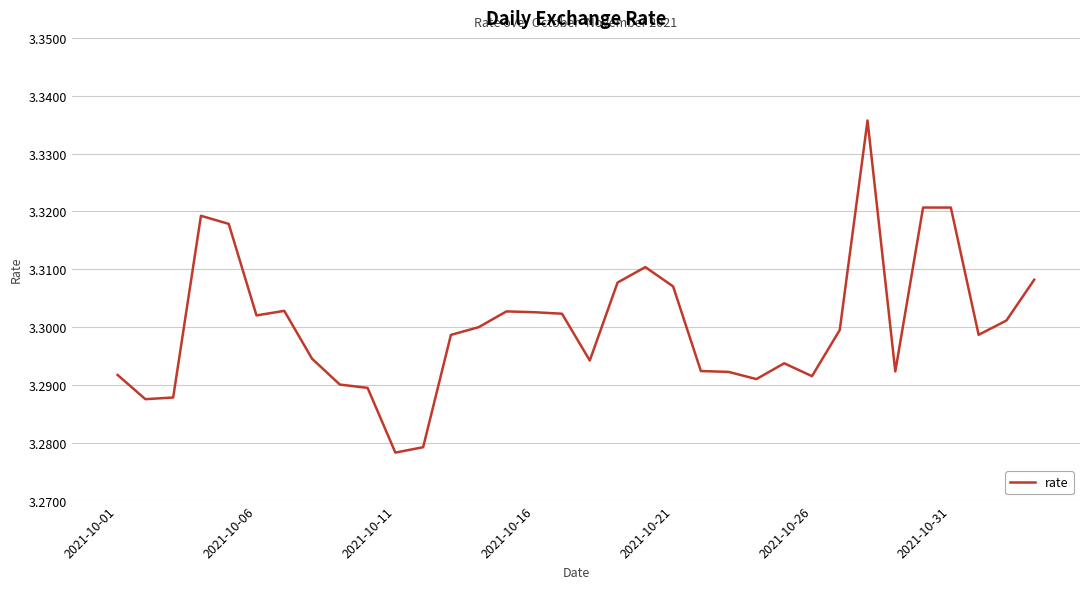

Reading left to right, extract all data points from this chart.

3.3	3.3	3.3	3.3	3.3	3.3	3.3	3.3	3.3	3.3	3.3	3.3	3.3	3.3	3.3	3.3	3.3	3.3	3.3	3.3	3.3	3.3	3.3	3.3	3.3	3.3	3.3	3.3	3.3	3.3	3.3	3.3	3.3	3.3